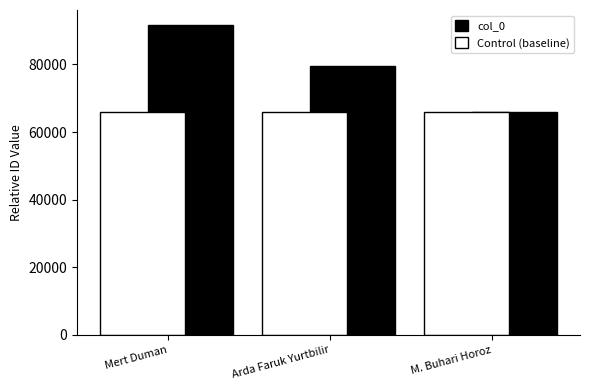

What is the smallest value displayed?

65848